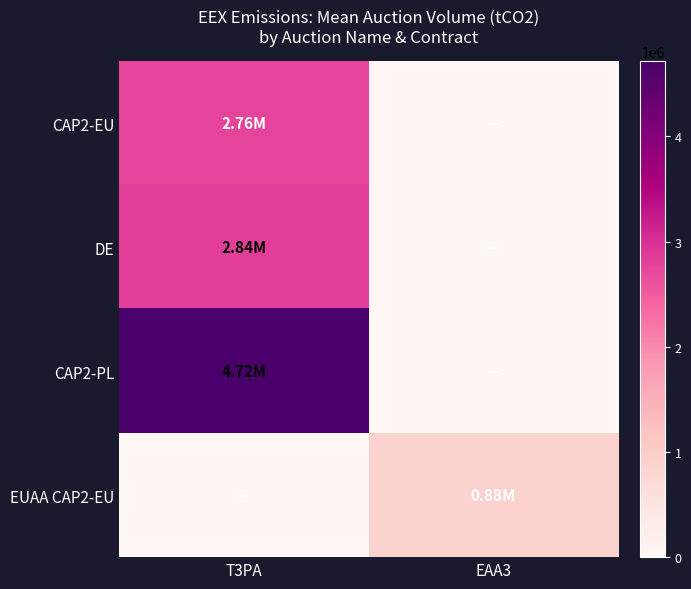

Reading left to right, extract all data points from this chart.

CAP2-EU: T3PA=2756250.0	EAA3=0.0
DE: T3PA=2835285.7	EAA3=0.0
CAP2-PL: T3PA=4715500.0	EAA3=0.0
EUAA CAP2-EU: T3PA=0.0	EAA3=884500.0